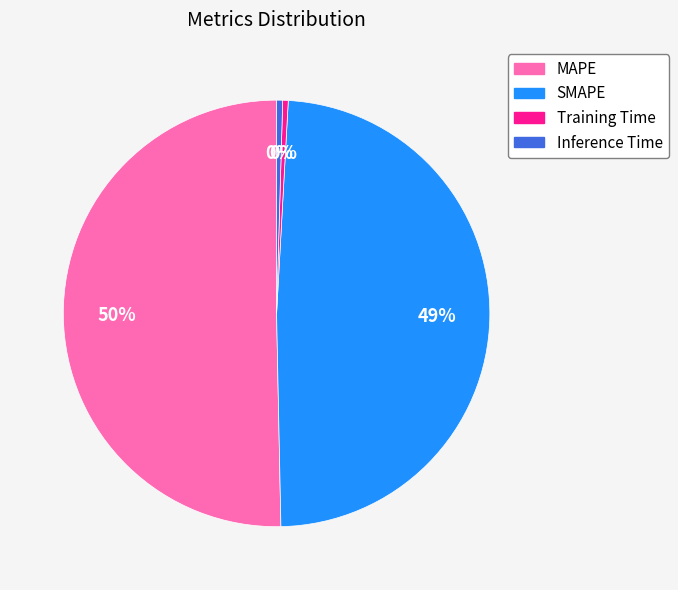

Is the sum of SMAPE and Training Time greater than half?

No